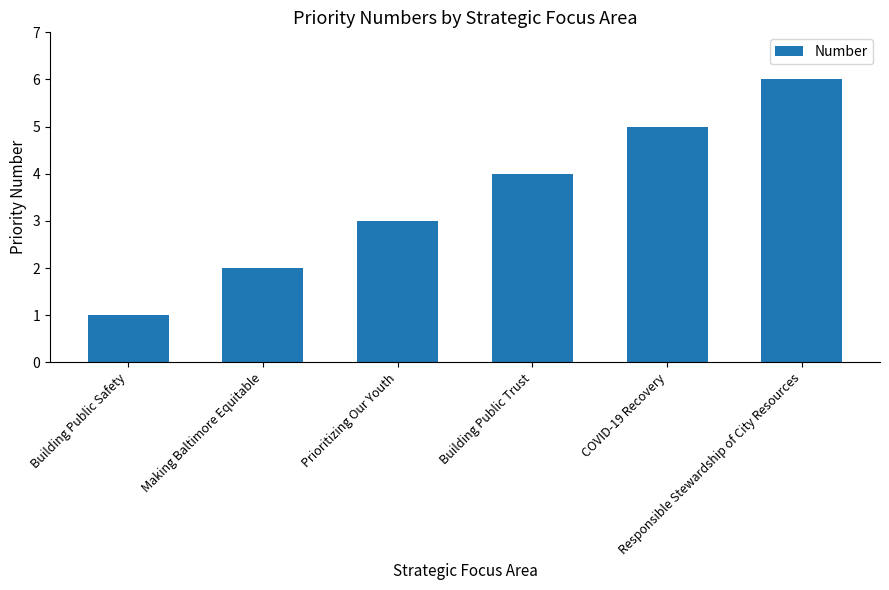

What is the average value?

4